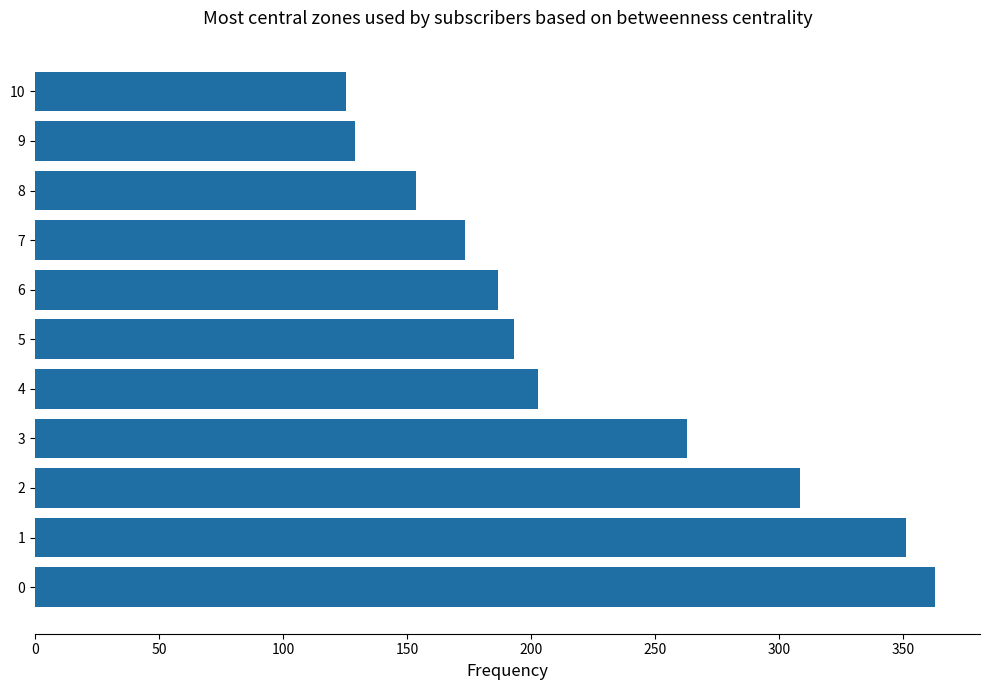

Which category has the lowest value across all series?

10